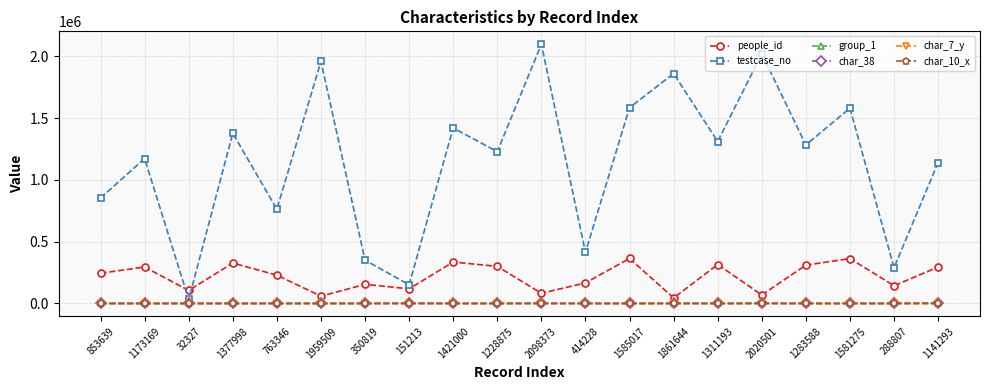

What is the average value of the char_38 series?

59